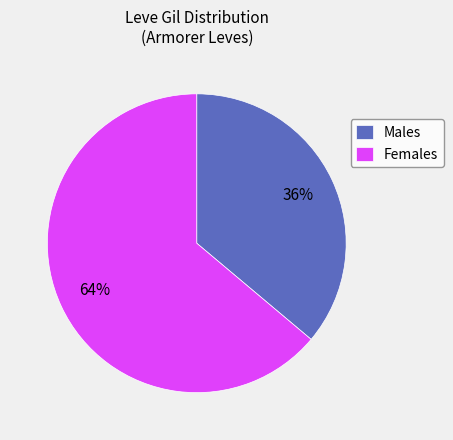

True or false: Females accounts for 64% of the total.

True